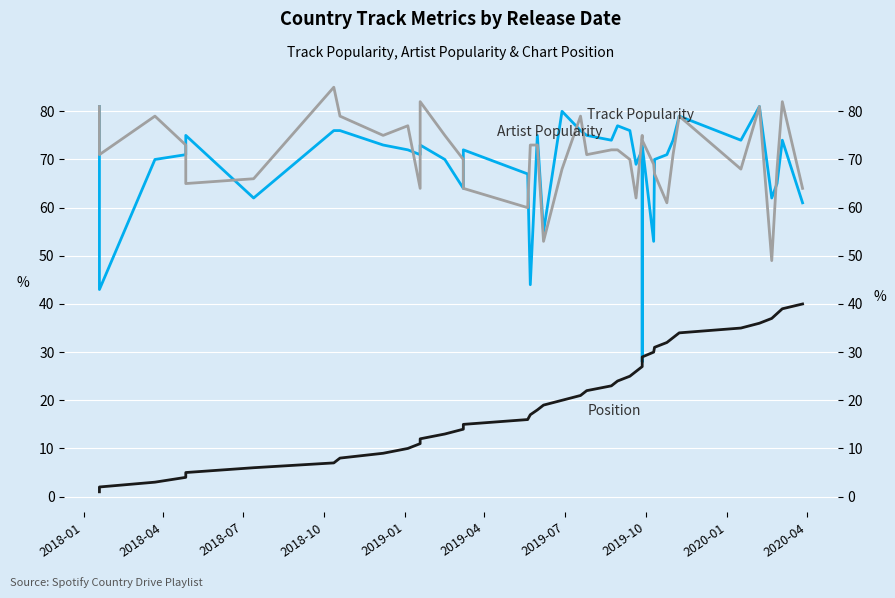

Between which two adjacent categories do Track Popularity and Artist Popularity first intersect?

2018-10 and 2019-01